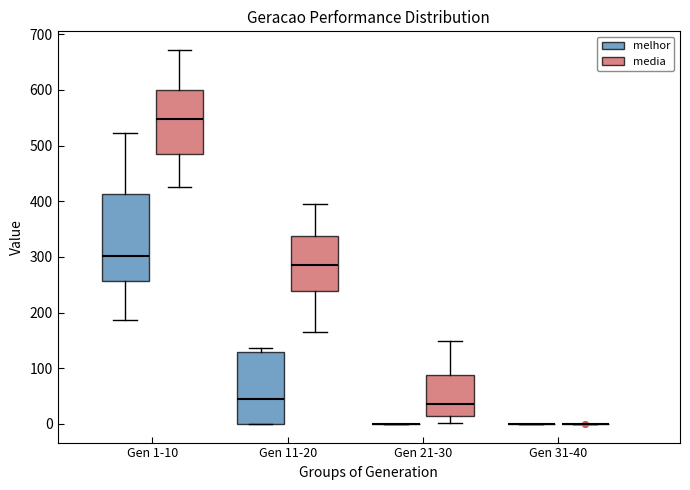

Reading left to right, transcribe this box plot: for each box, give where its median line is, the range the box spans, and where its two whiskers end, as read against the y-axis. The values are not printed on the chart, so give them approximately, as read against the axis.

Gen 1-10 (melhor): median 300, box 260 to 410, whiskers 190 to 520
Gen 1-10 (media): median 550, box 480 to 600, whiskers 430 to 670
Gen 11-20 (melhor): median 40, box 0 to 130, whiskers 0 to 140
Gen 11-20 (media): median 280, box 240 to 340, whiskers 170 to 400
Gen 21-30 (melhor): box collapsed to a line at 0, whiskers 0 to 0
Gen 21-30 (media): median 40, box 10 to 90, whiskers 0 to 150
Gen 31-40 (melhor): box collapsed to a line at 0, whiskers 0 to 0
Gen 31-40 (media): box collapsed to a line at 0, whiskers 0 to 0